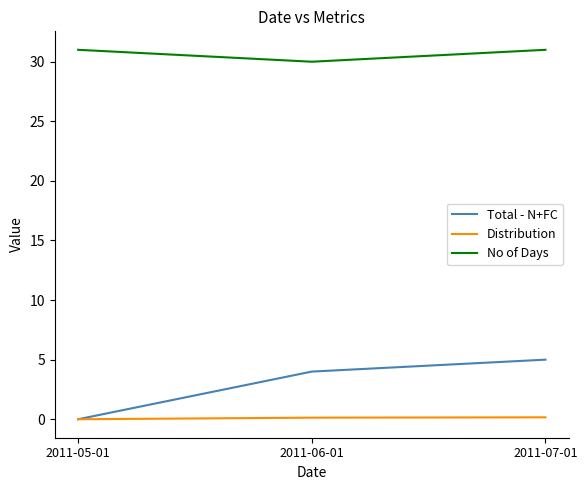

What is the spread (max minus min) of values at 2011-05-01?

31.0